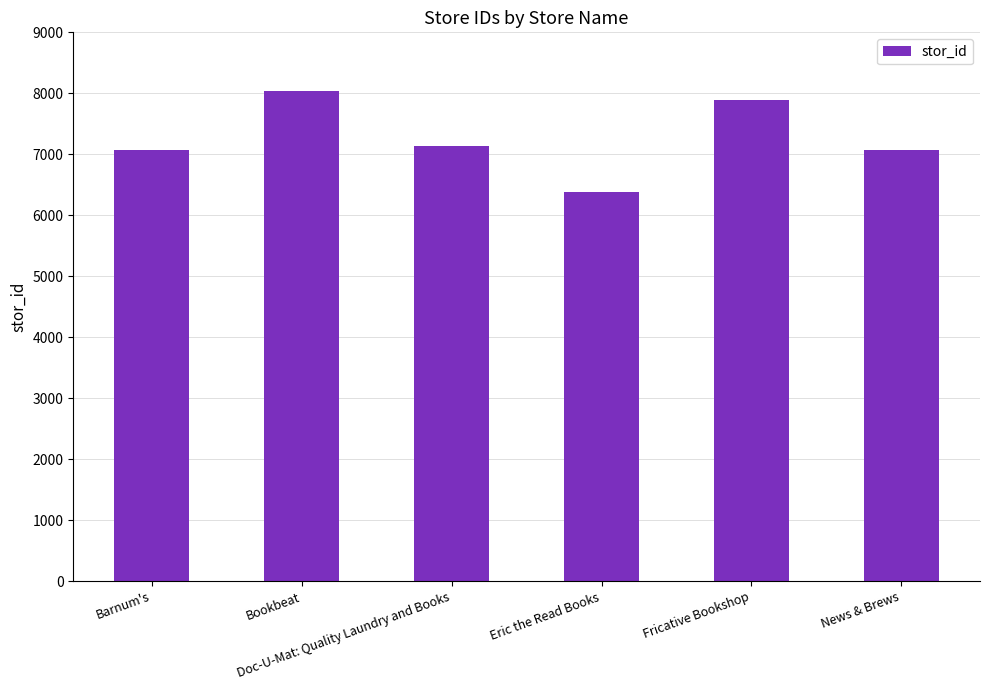

Are the bars grouped side by side (vs. stacked)?

No